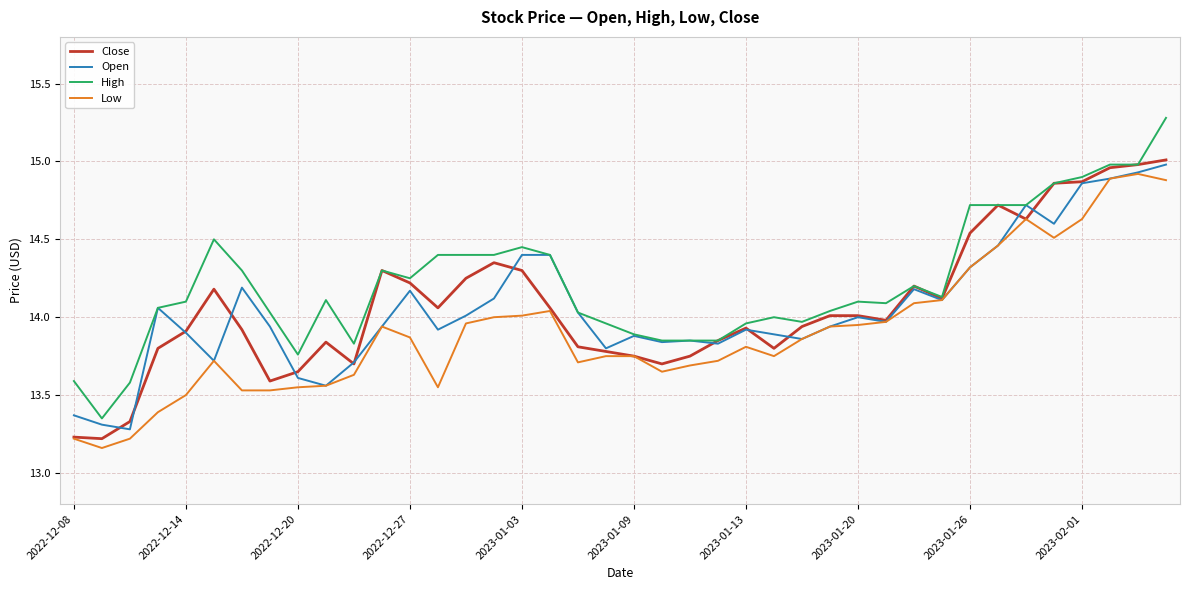

Which series has the widest spread of values?

High